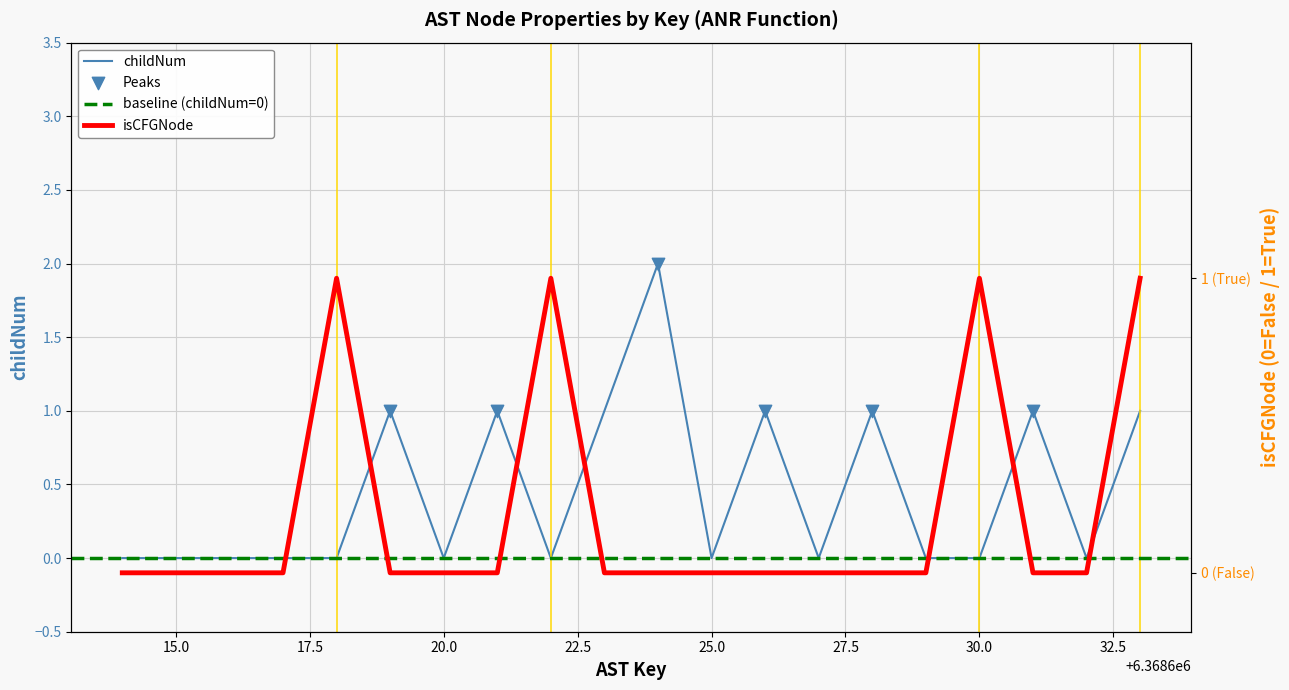

Which series has the largest total across all categories?

childNum